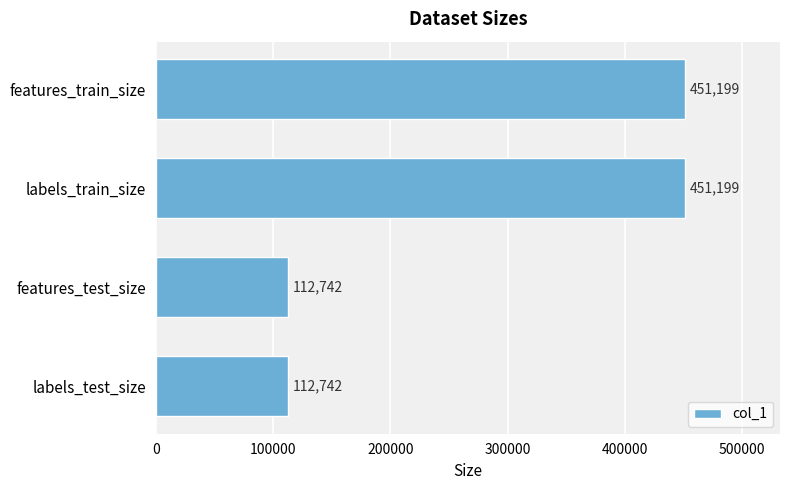

Reading top to bottom, transcribe all the data shown in this chart.

451199	451199	112742	112742